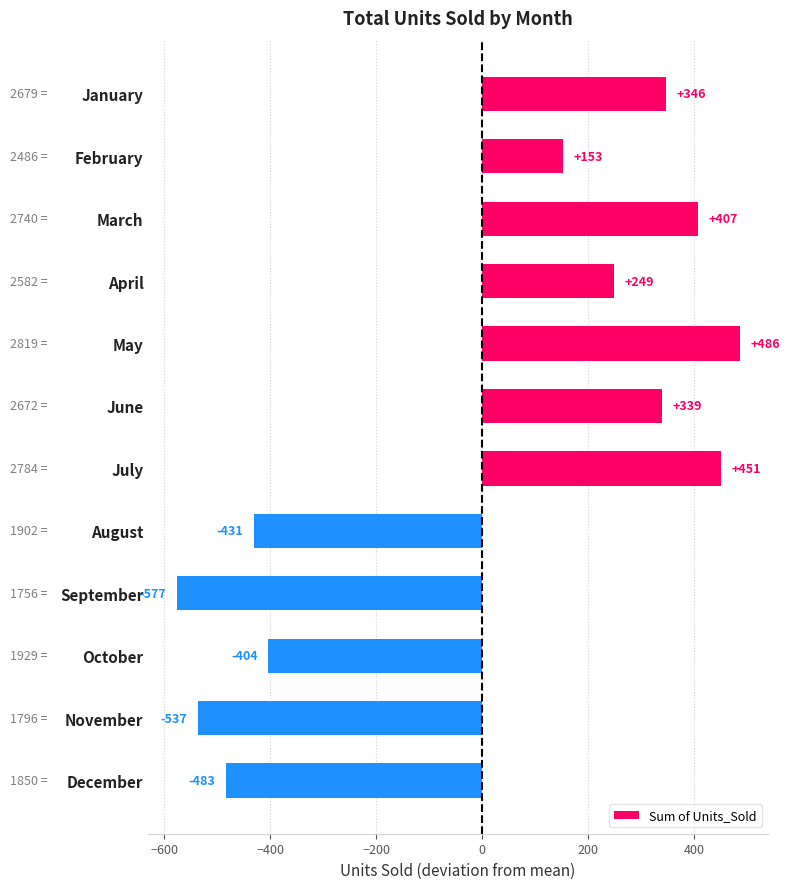

The chart shows a value of 407.1 at March. True or false?

True